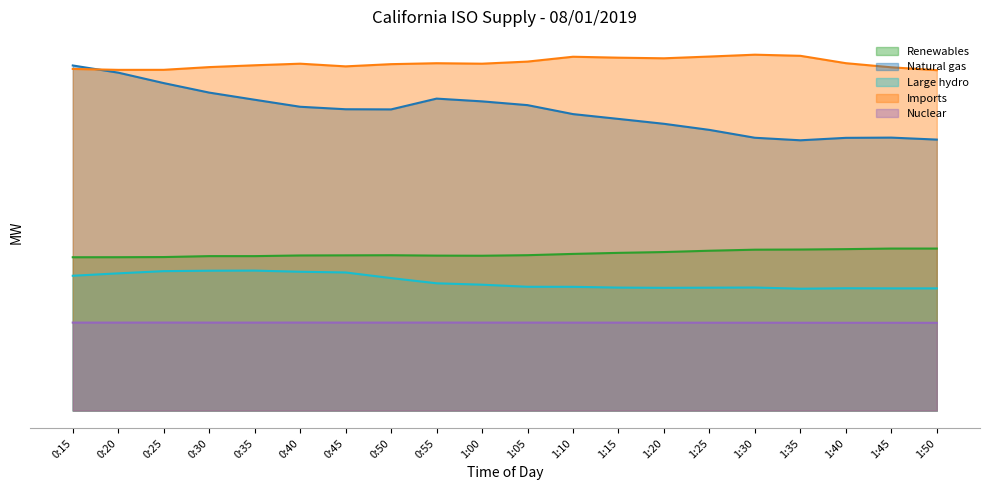

Where is Nuclear nearest to the value 2264?

1:25